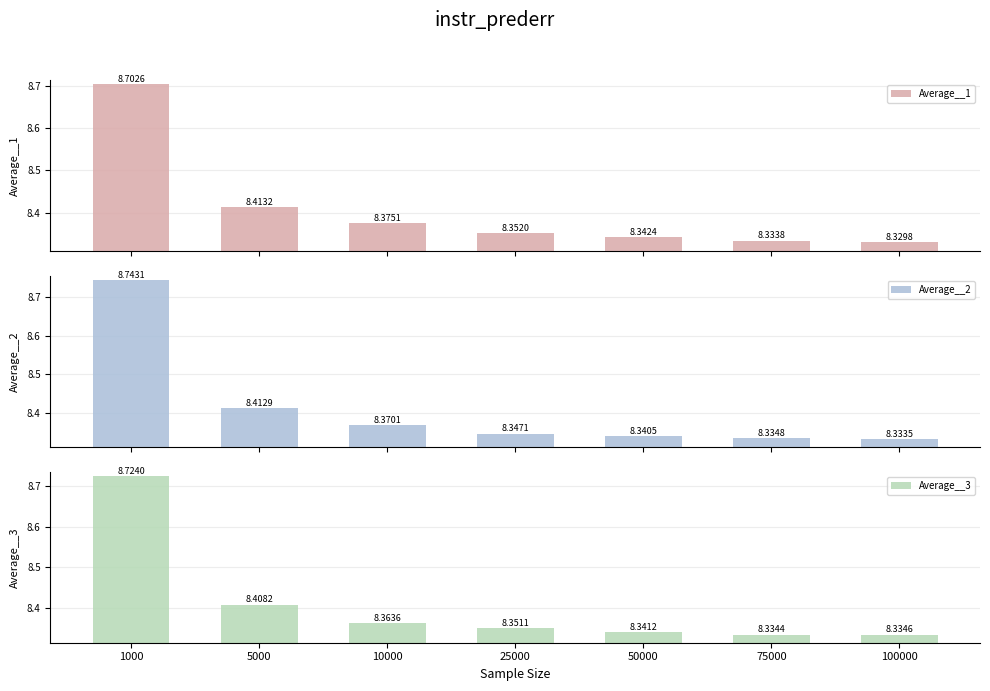

Does the chart contain stacked bars?

No